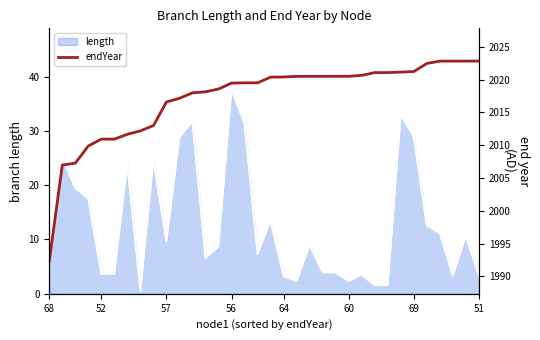

True or false: length has a value of 28.9 at 69.

True